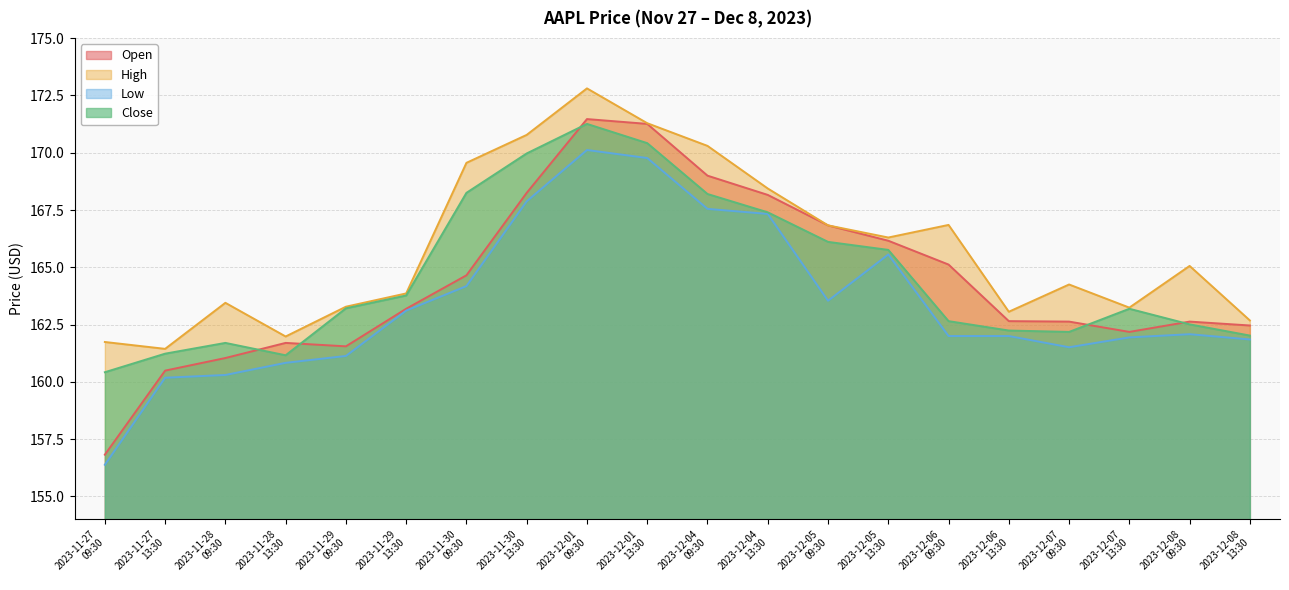

The Close series shows 163.8 at 2023-11-29
13:30. True or false?

True